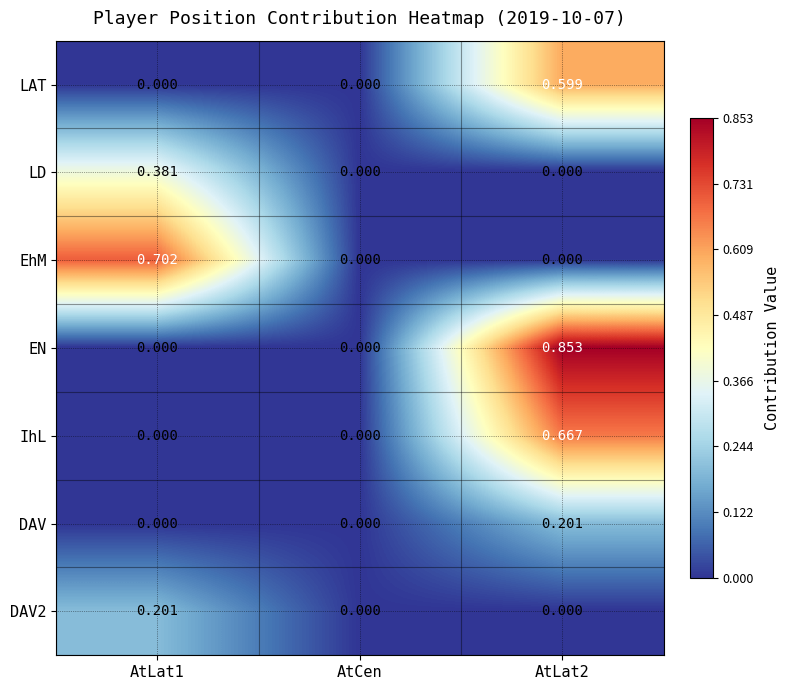

Which series changed the most between AtLat1 and AtLat2?

EN